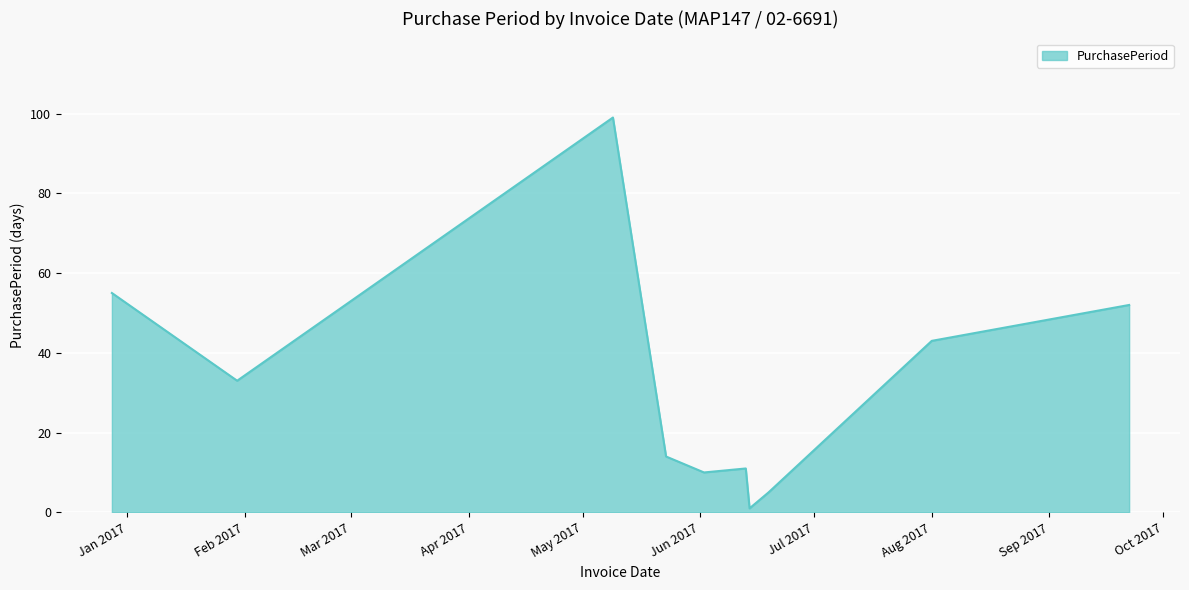

What is the maximum value shown in the chart?

99